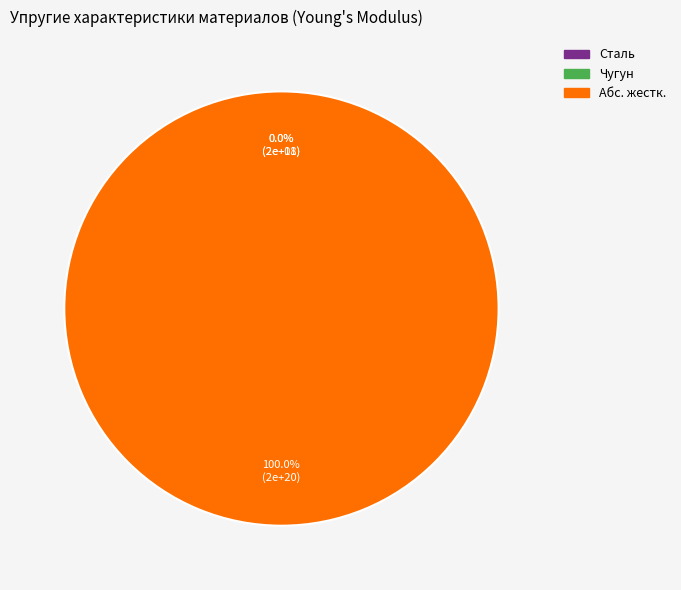

Count the number of slices in the pie.

3